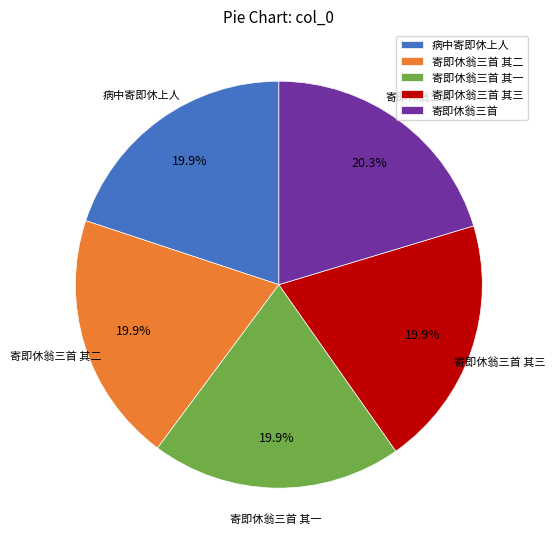

What is the ratio of the value at 寄即休翁三首 其一 to the value at 寄即休翁三首 其二?

1.0